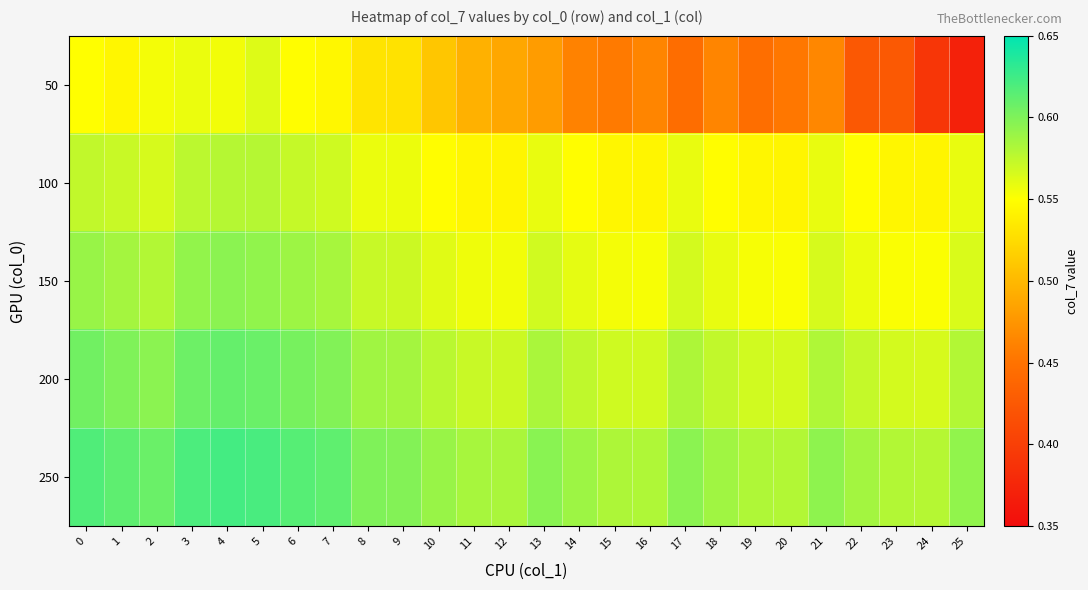

Reading left to right, list all the values displayed in this chart.

50: 0=0.5	1=0.5	2=0.6	3=0.6	4=0.6	5=0.6	6=0.5	7=0.5	8=0.5	9=0.5	10=0.5	11=0.5	12=0.5	13=0.5	14=0.5	15=0.5	16=0.5	17=0.4	18=0.5	19=0.4	20=0.5	21=0.5	22=0.4	23=0.4	24=0.4	25=0.4
100: 0=0.6	1=0.6	2=0.6	3=0.6	4=0.6	5=0.6	6=0.6	7=0.6	8=0.6	9=0.6	10=0.5	11=0.5	12=0.5	13=0.6	14=0.5	15=0.5	16=0.5	17=0.6	18=0.5	19=0.5	20=0.5	21=0.6	22=0.5	23=0.5	24=0.5	25=0.6
150: 0=0.6	1=0.6	2=0.6	3=0.6	4=0.6	5=0.6	6=0.6	7=0.6	8=0.6	9=0.6	10=0.6	11=0.6	12=0.6	13=0.6	14=0.6	15=0.6	16=0.6	17=0.6	18=0.6	19=0.6	20=0.6	21=0.6	22=0.6	23=0.6	24=0.6	25=0.6
200: 0=0.6	1=0.6	2=0.6	3=0.6	4=0.6	5=0.6	6=0.6	7=0.6	8=0.6	9=0.6	10=0.6	11=0.6	12=0.6	13=0.6	14=0.6	15=0.6	16=0.6	17=0.6	18=0.6	19=0.6	20=0.6	21=0.6	22=0.6	23=0.6	24=0.6	25=0.6
250: 0=0.6	1=0.6	2=0.6	3=0.6	4=0.6	5=0.6	6=0.6	7=0.6	8=0.6	9=0.6	10=0.6	11=0.6	12=0.6	13=0.6	14=0.6	15=0.6	16=0.6	17=0.6	18=0.6	19=0.6	20=0.6	21=0.6	22=0.6	23=0.6	24=0.6	25=0.6